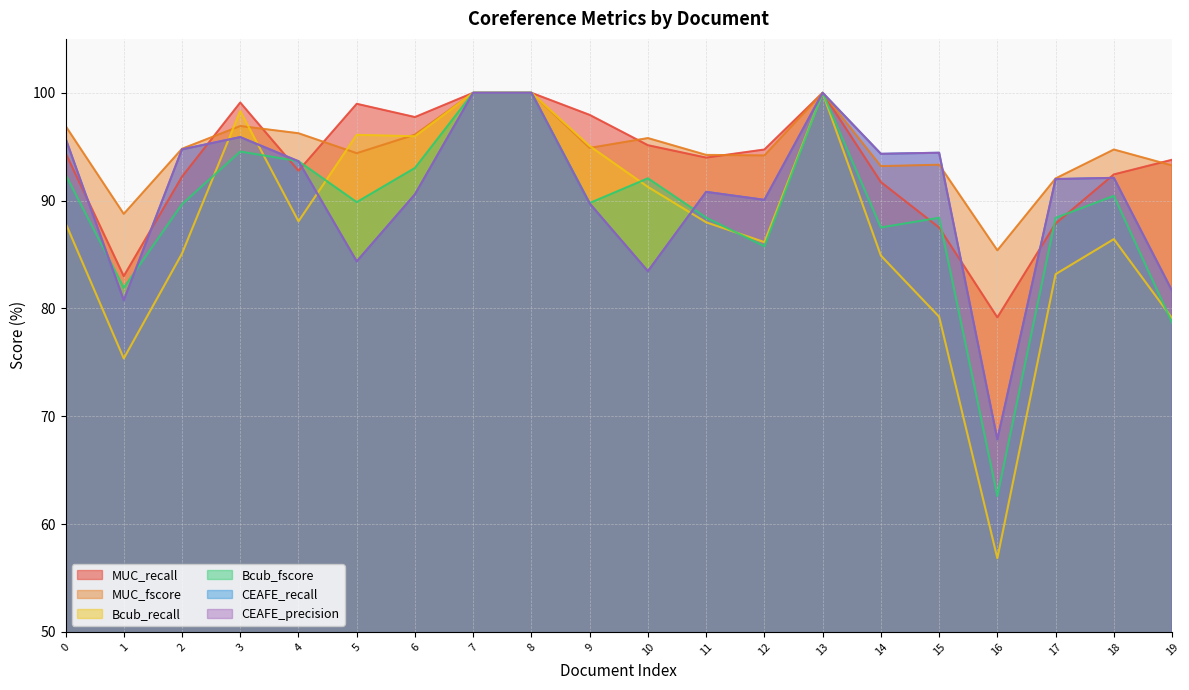

At which category does CEAFE_precision reach its first local peak?

3